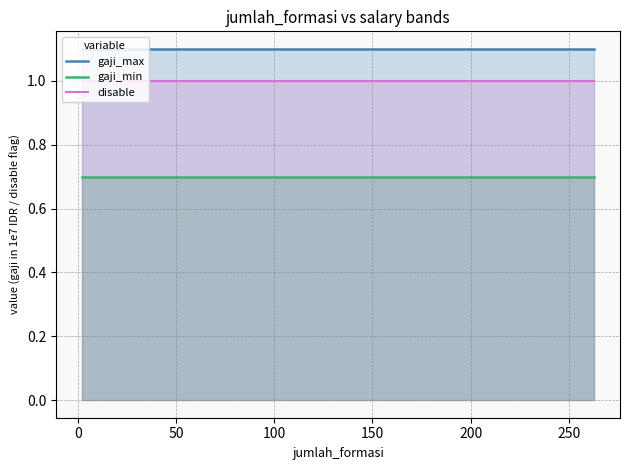

List the series in order of their peak value, lowest first.

gaji_min, disable, gaji_max